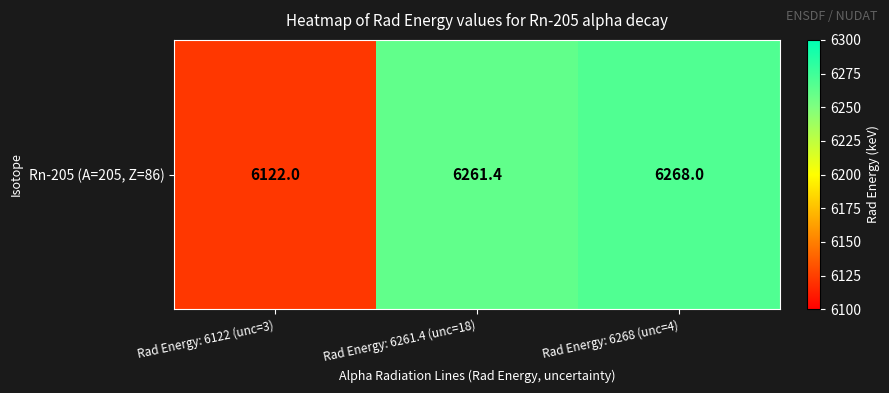

Read the value at Rad Energy: 6268 (unc=4).

6268.0